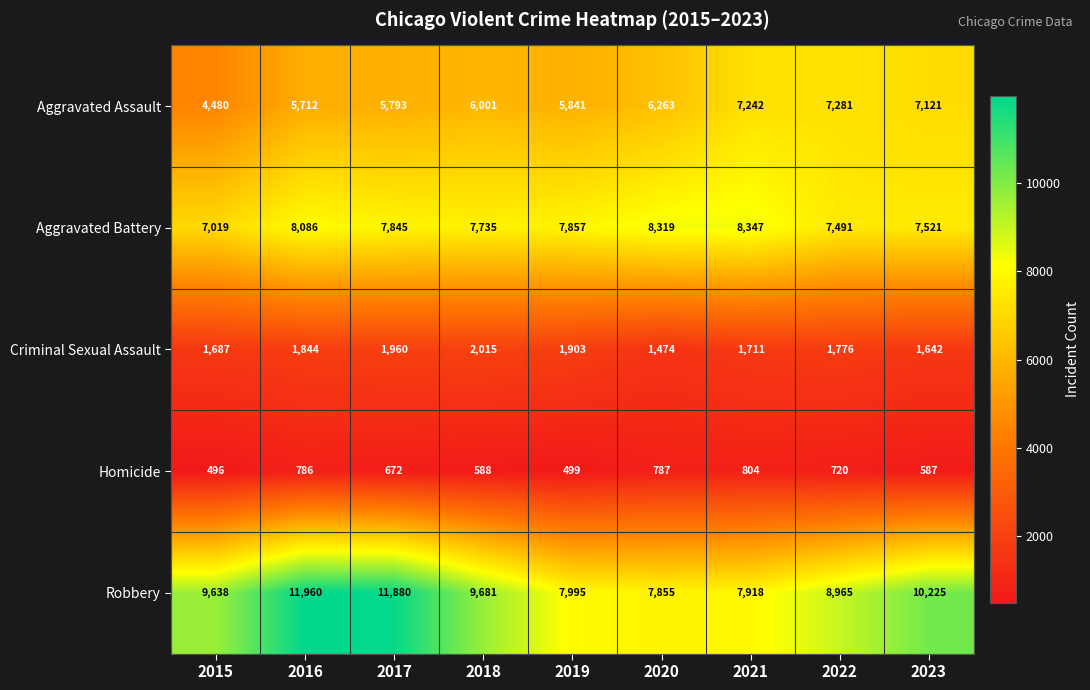

True or false: Aggravated Battery has a value of 7857 at 2019.

True